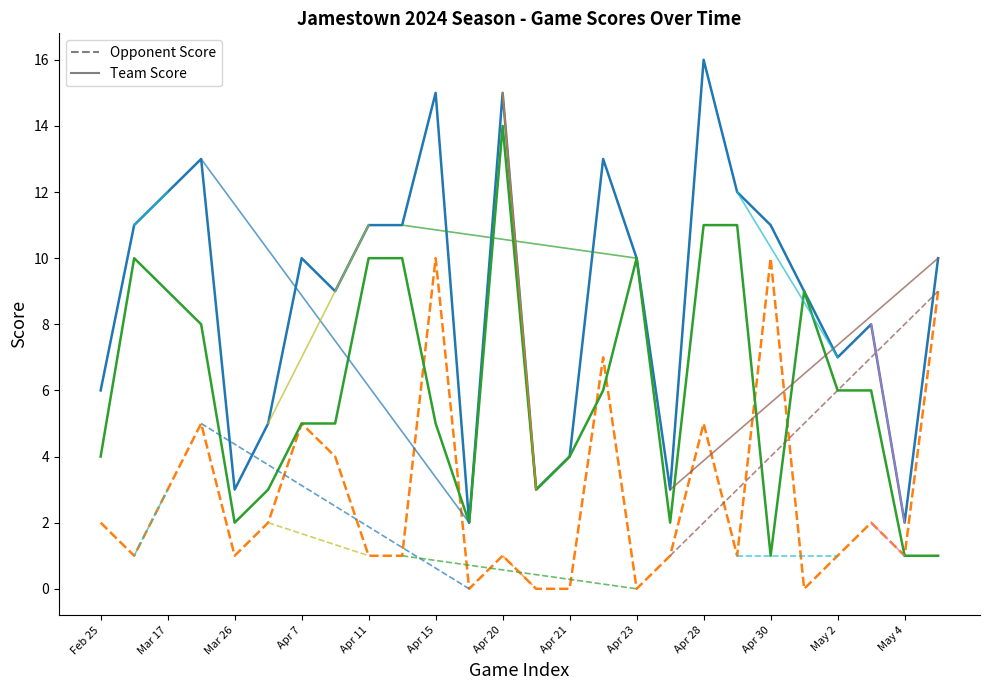

What is the label of the 2nd point from the right?

May 4